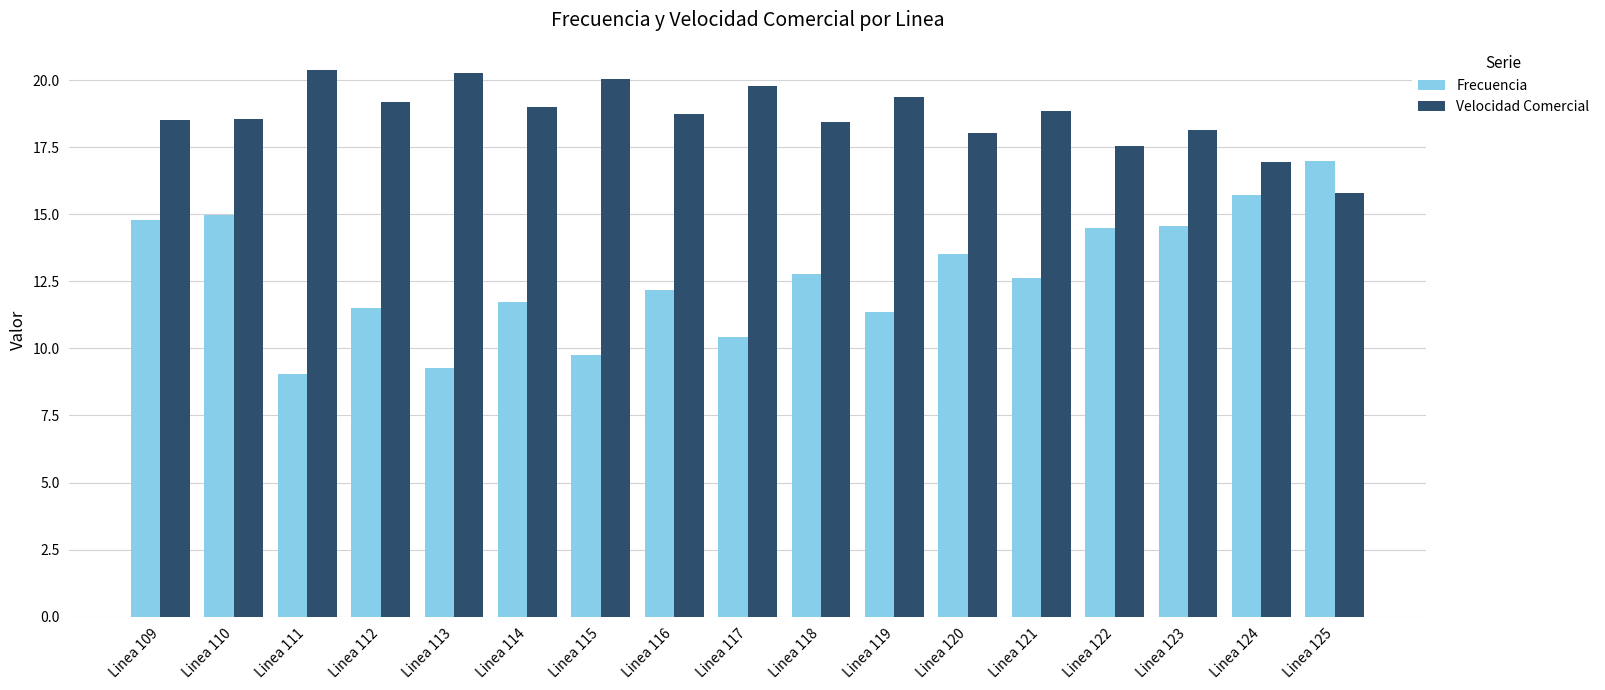

Count the number of data series in this chart.

2